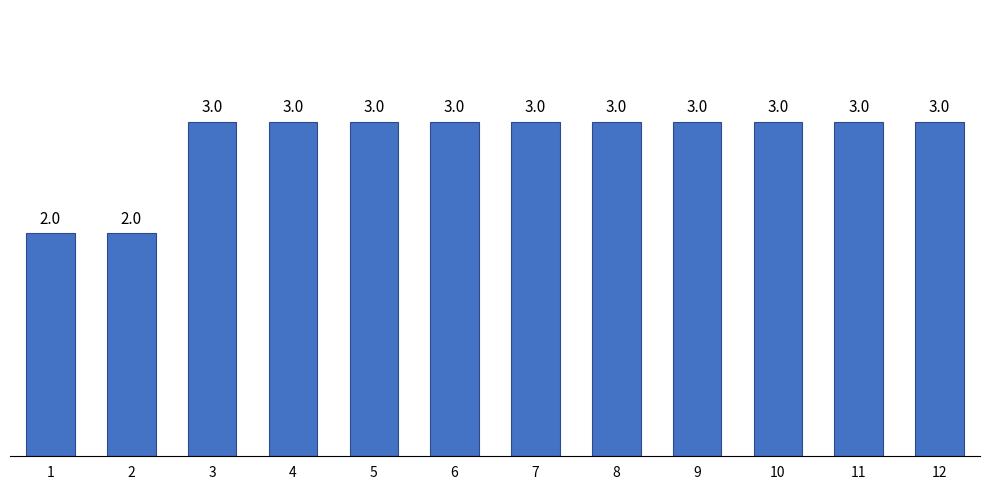

What is the greatest value displayed?

3